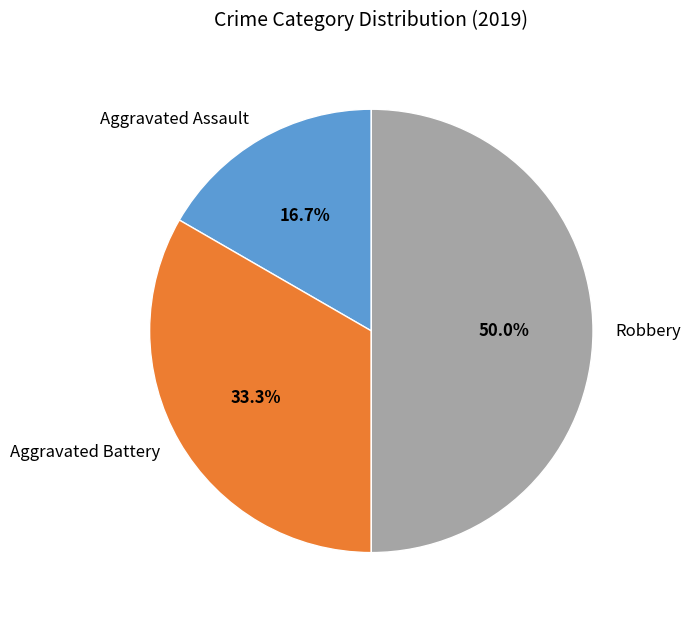

The Aggravated Battery slice represents 33% of the pie. True or false?

True